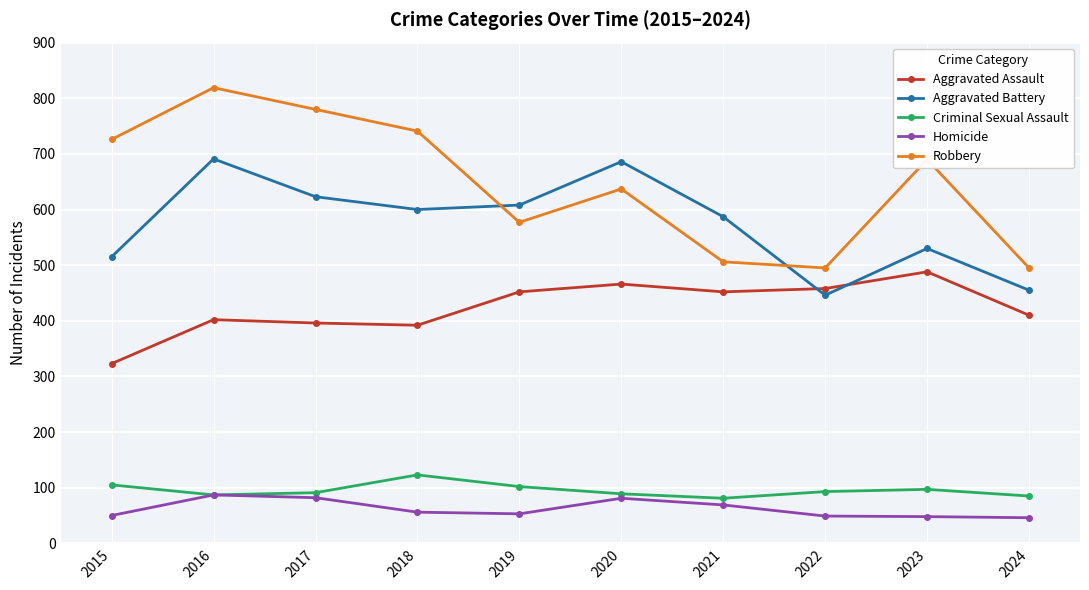

What is the total value across all series at 2023?

1853